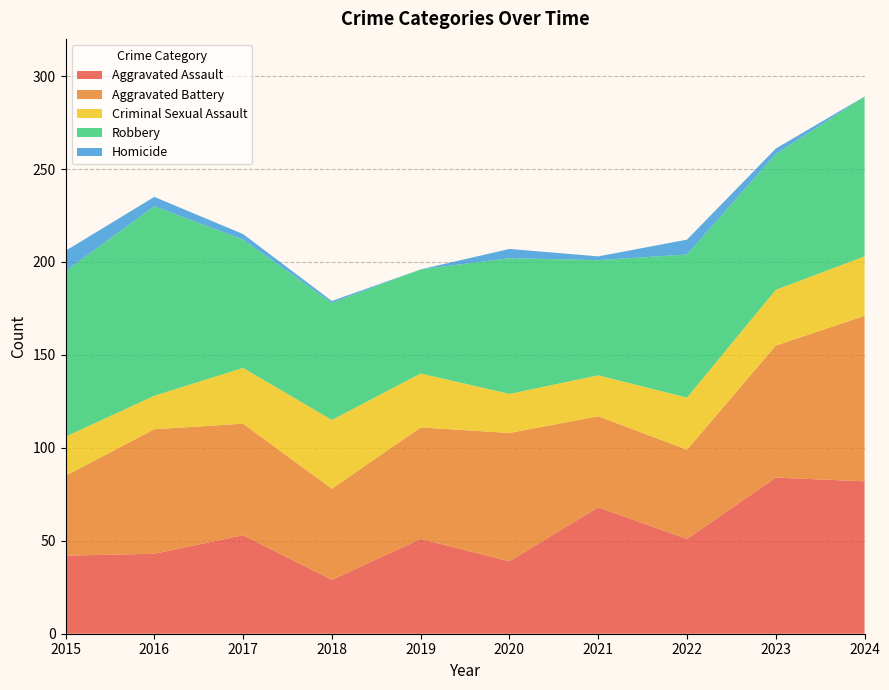

Reading right to left, list all the values displayed in this chart.

Aggravated Assault: 82	84	51	68	39	51	29	53	43	42
Aggravated Battery: 89	71	48	49	69	60	49	60	67	43
Criminal Sexual Assault: 32	30	28	22	21	29	37	30	18	21
Robbery: 86	73	77	62	73	56	63	69	102	89
Homicide: 0	3	8	2	5	0	1	3	5	11